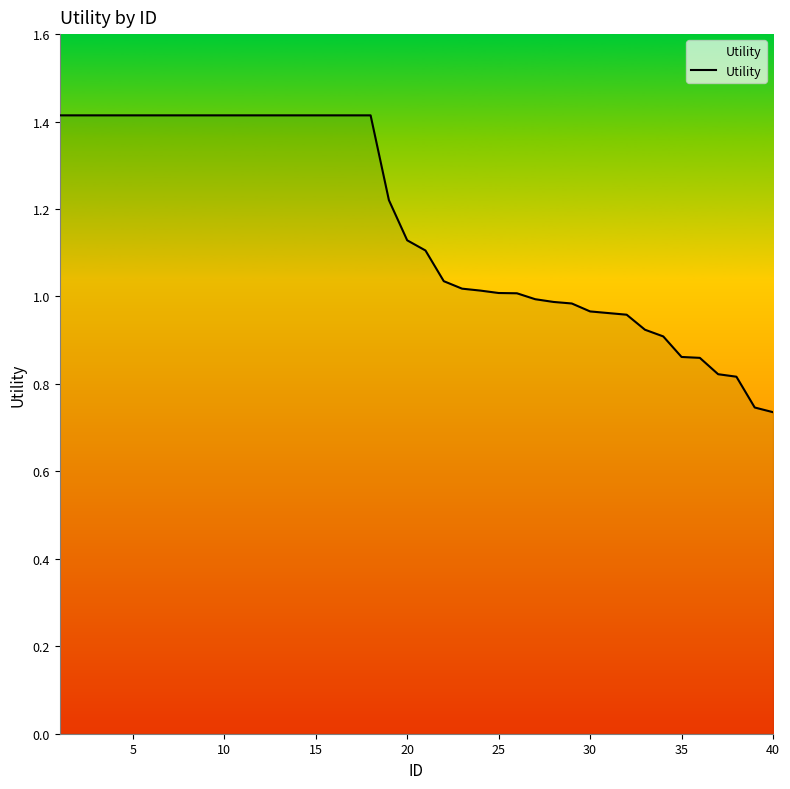

What is the greatest value displayed?

1.4